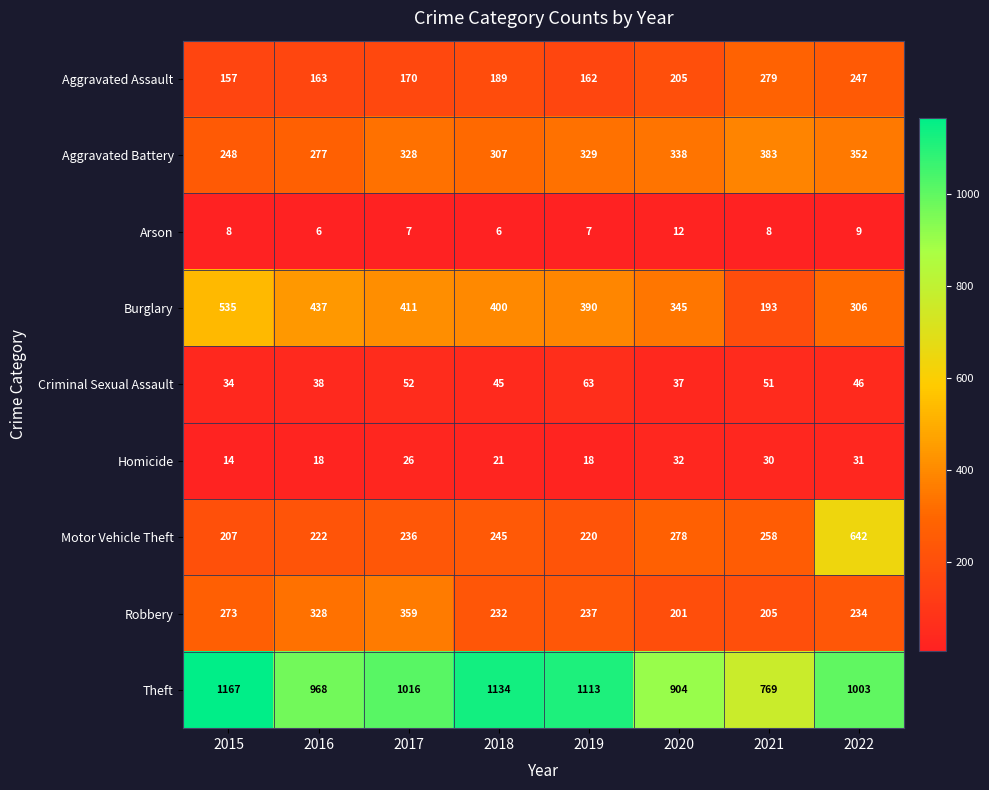

What is the average value of the Robbery series?

259